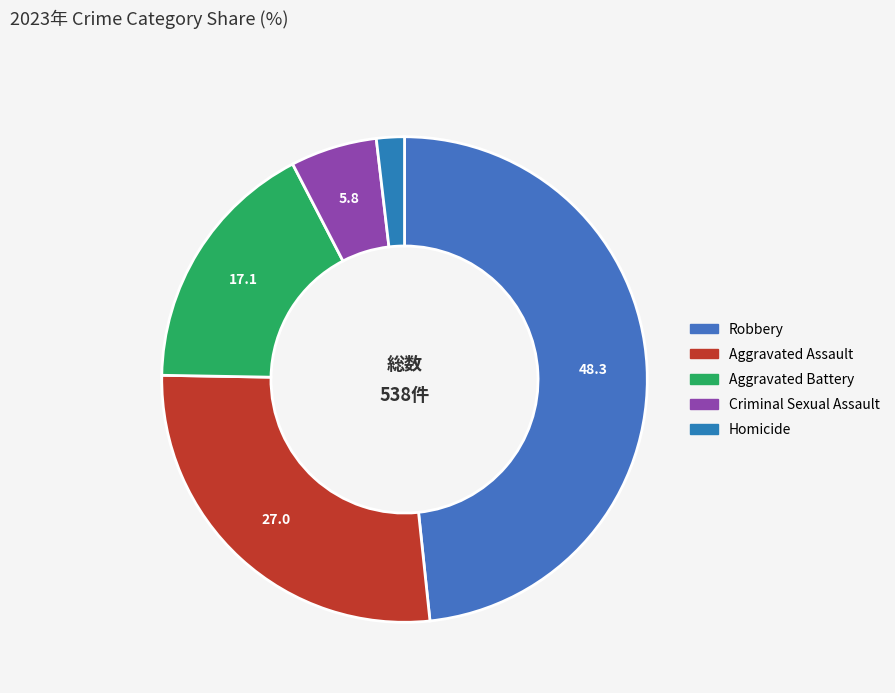

How many segments does this pie chart have?

5